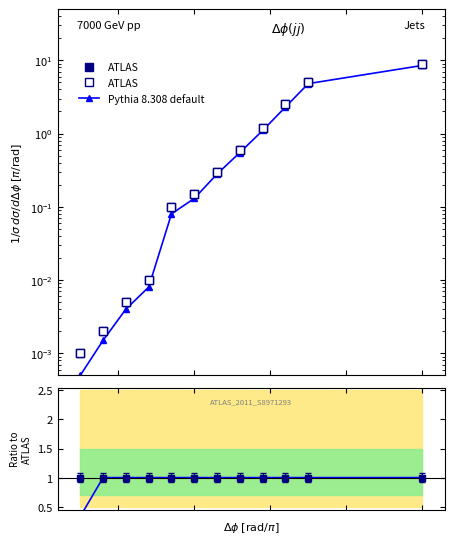

After their last crossing, which series has the higher values: Pythia 8.308 default or ATLAS ratio?

Pythia 8.308 default